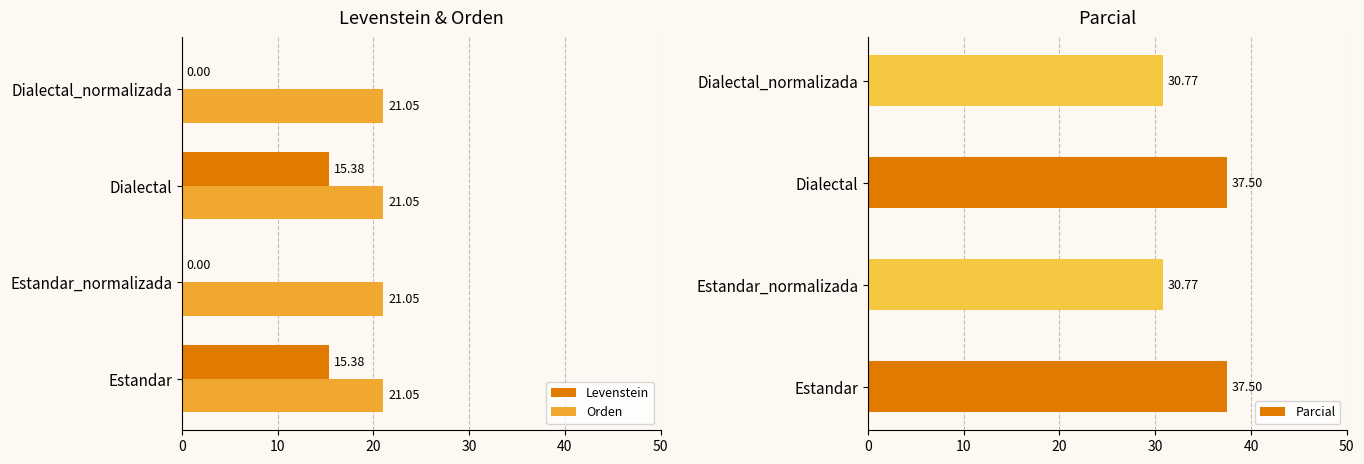

What is the sum of the Orden values at Dialectal and Estandar?

42.1